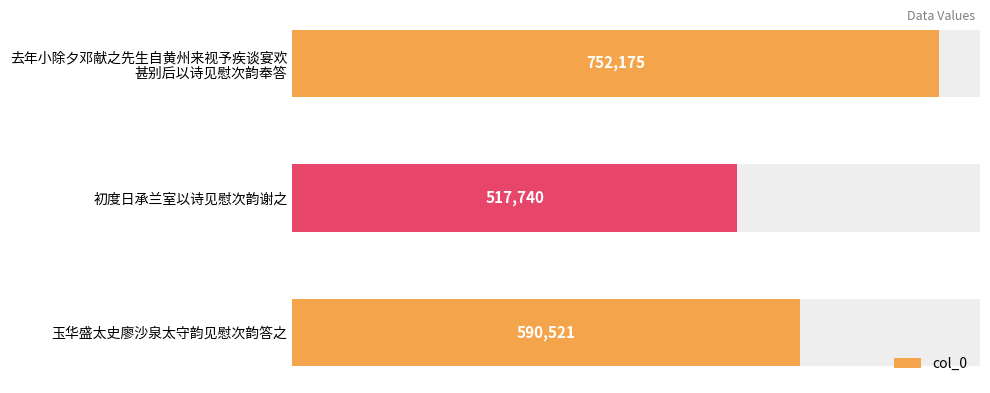

List the labels in order of value, smallest first.

初度日承兰室以诗见慰次韵谢之, 玉华盛太史廖沙泉太守韵见慰次韵答之, 去年小除夕邓献之先生自黄州来视予疾谈宴欢甚别后以诗见慰次韵奉答